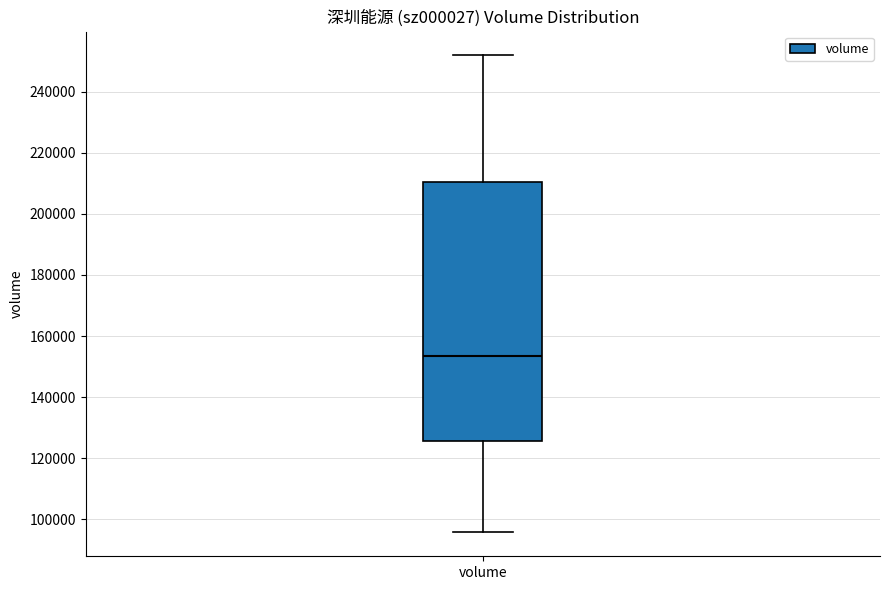

Transcribe this box plot: give where the median line is, the range the box spans, and where the two whiskers end, as read against the y-axis. The values are not printed on the chart, so give them approximately, as read against the axis.

median 154000, box 126000 to 210000, whiskers 96000 to 252000